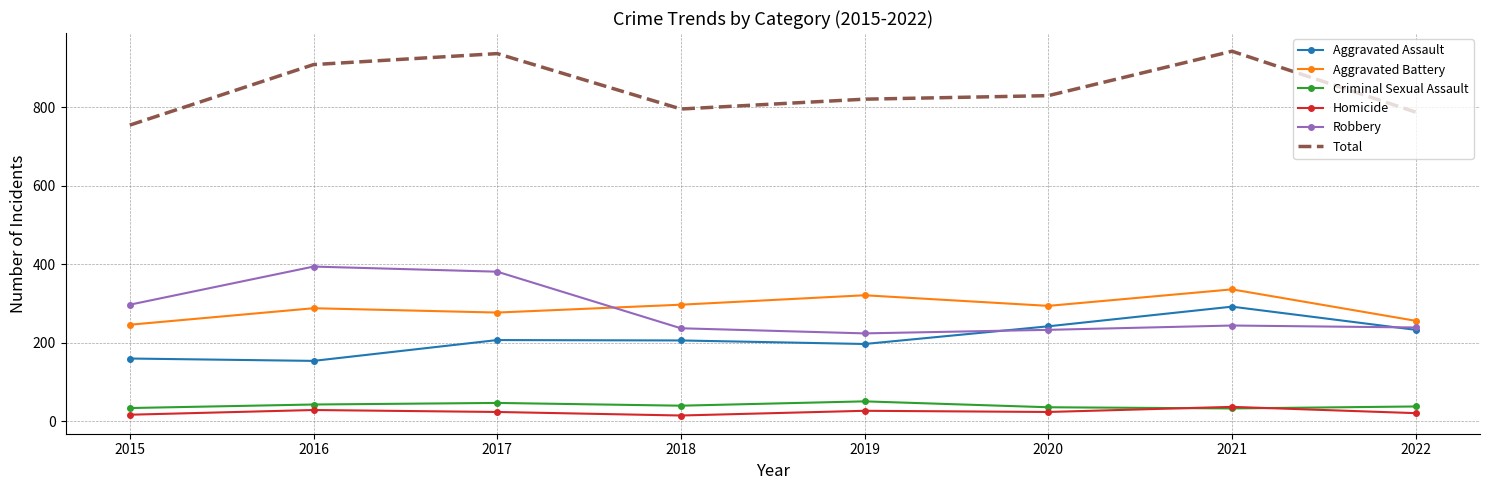

True or false: Robbery and Homicide cross at least once.

False